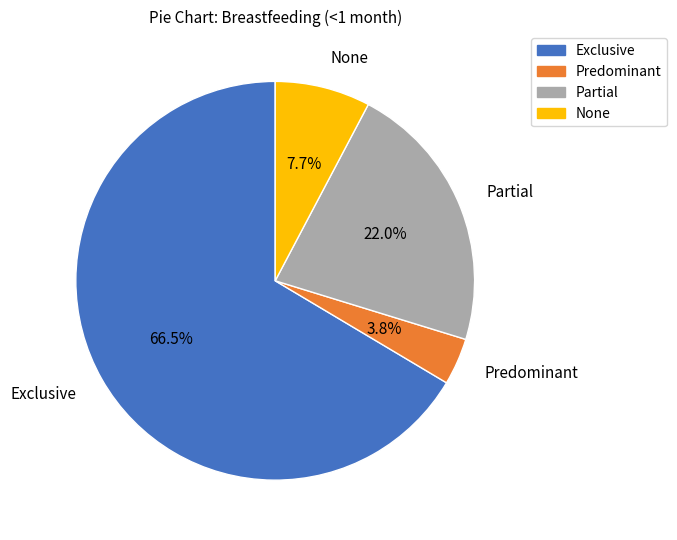

How many slices are in this pie chart?

4